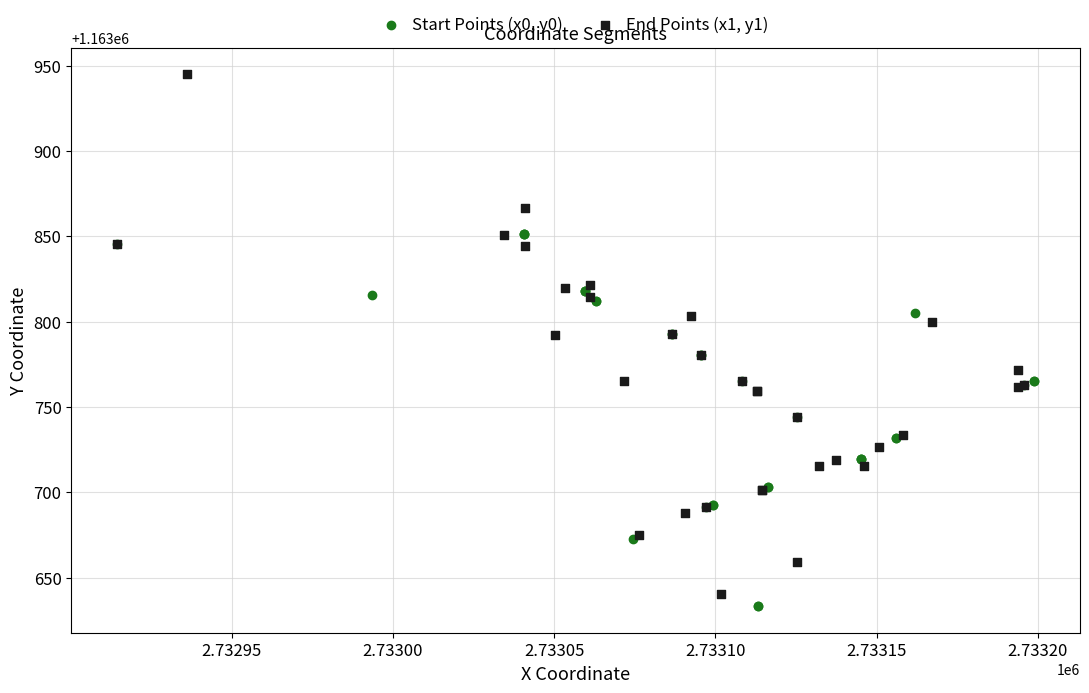

Which series has the widest spread of Y values?

End Points (x1, y1)